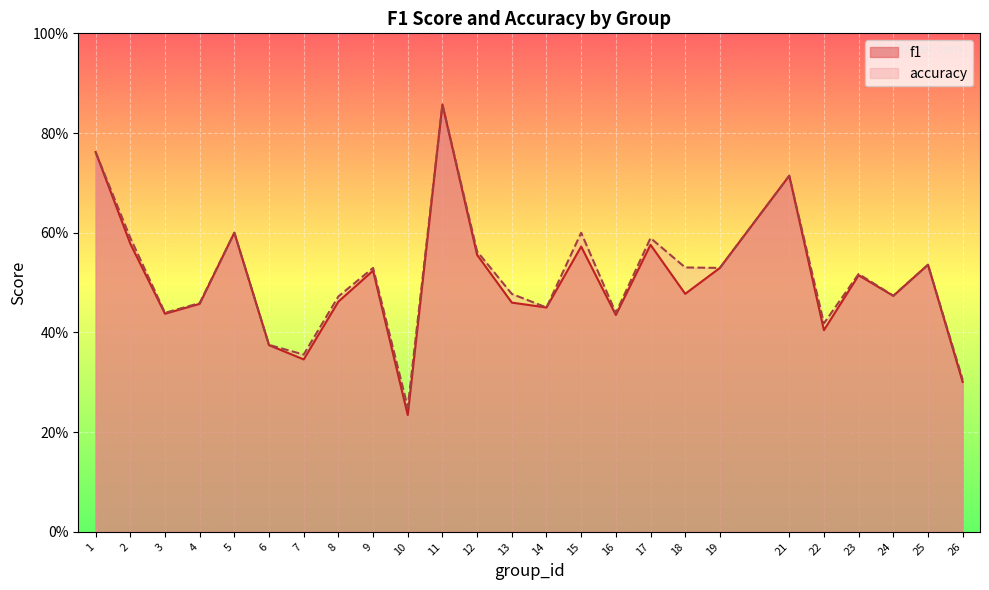

Rank the series at 3 from lowest to highest value.

f1, accuracy